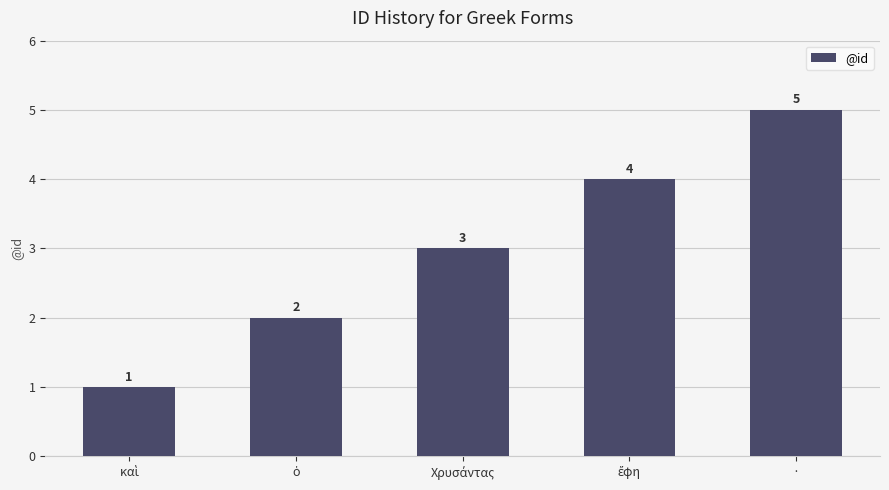

The value at · is 5. True or false?

True